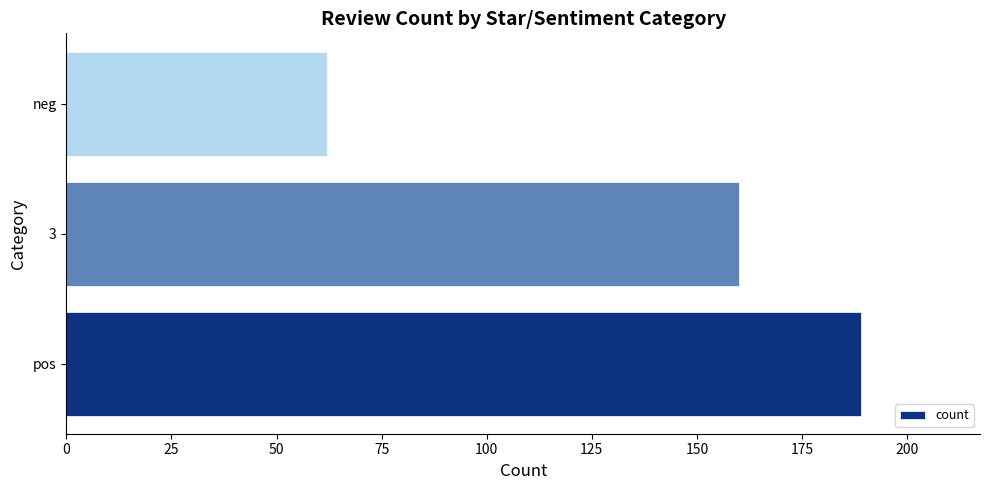

The chart shows a value of 115 at pos. True or false?

False